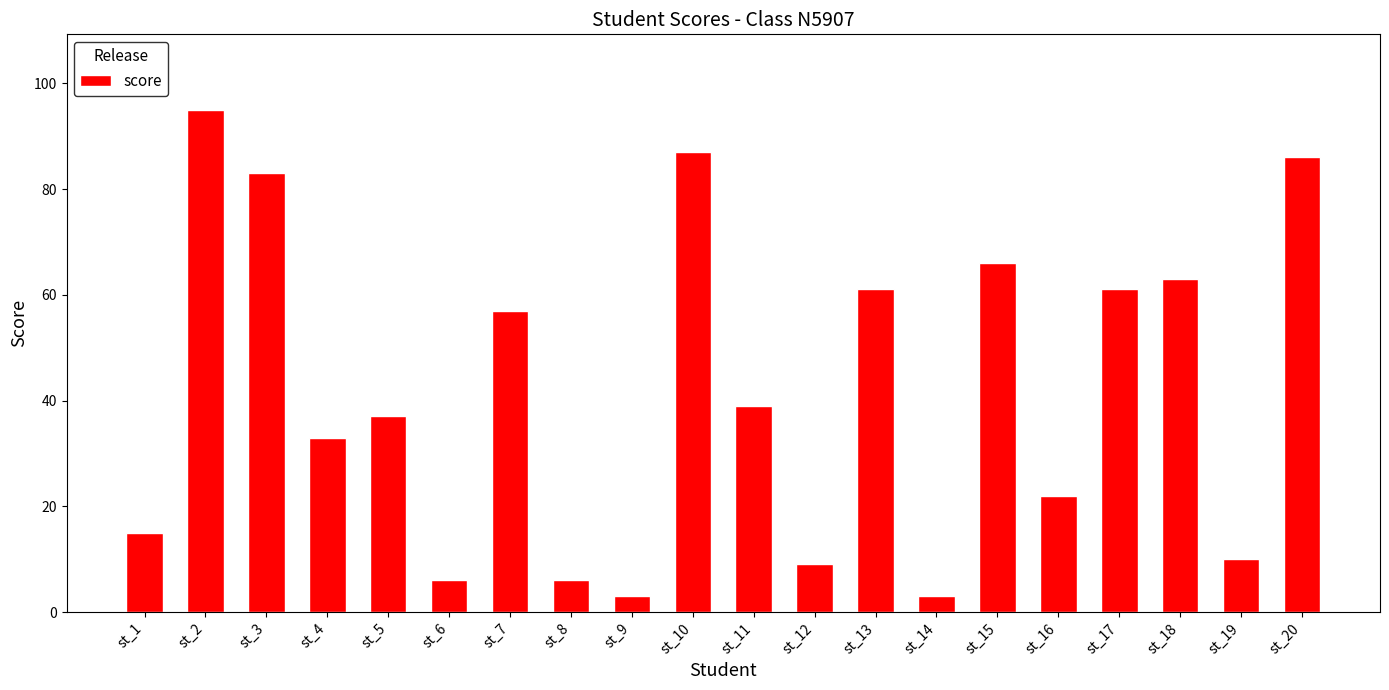

What is the ratio of the value at st_6 to the value at st_4?

0.2